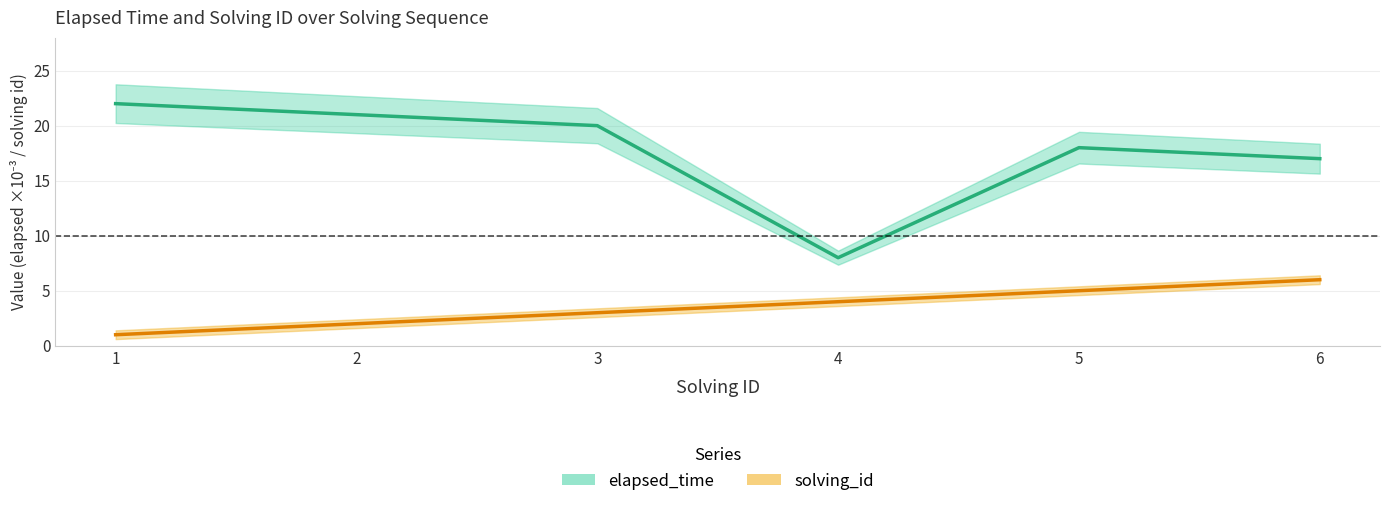

What is the total value across all series at 2?

23